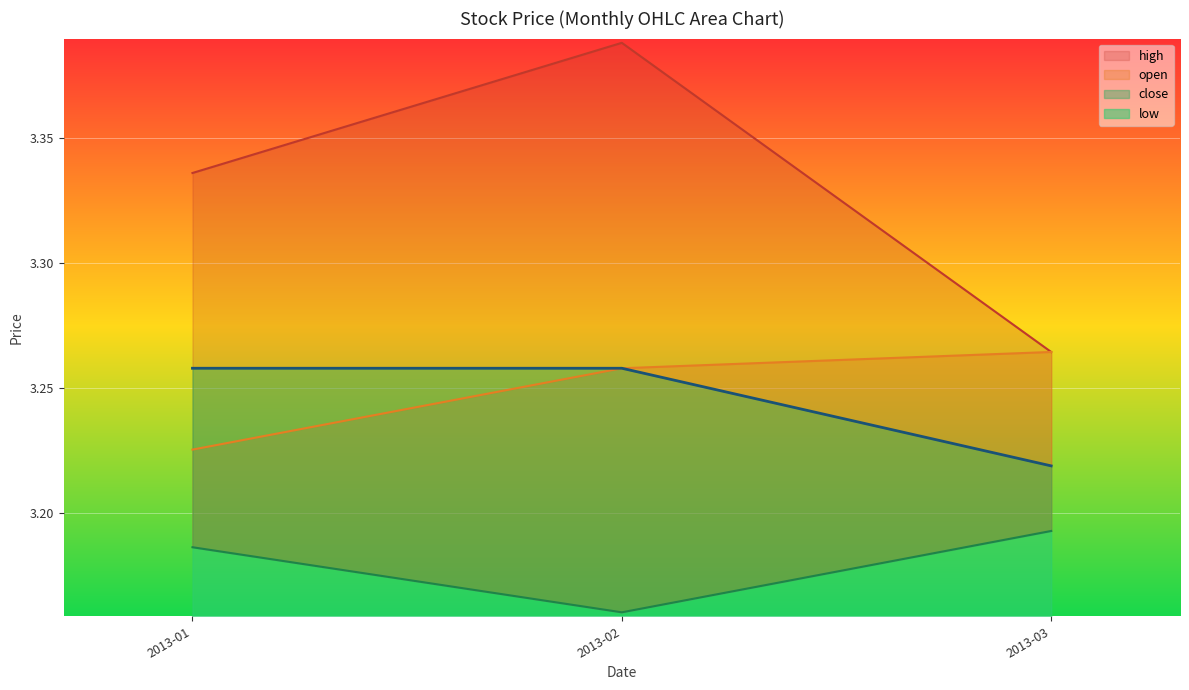

What are all the series names shown in the legend?

open, high, close, low